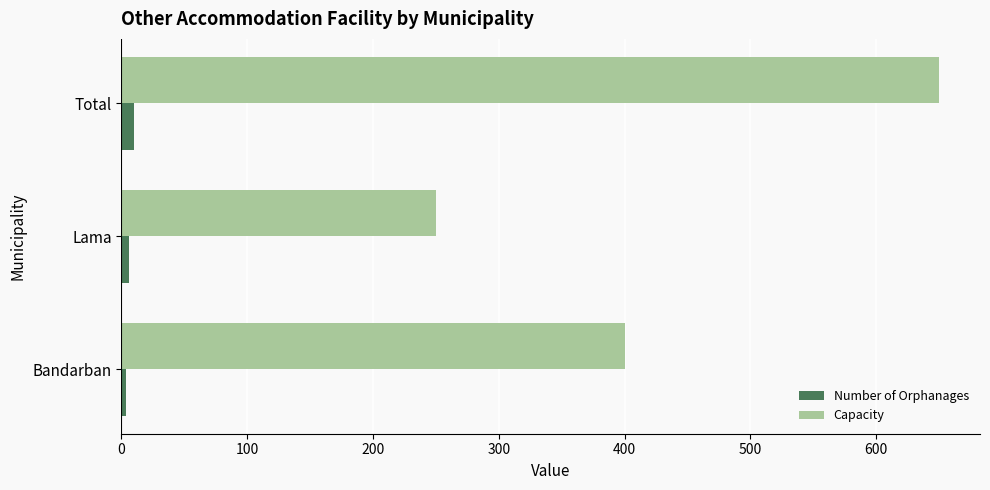

Is it true that Capacity equals 325 at Lama?

False